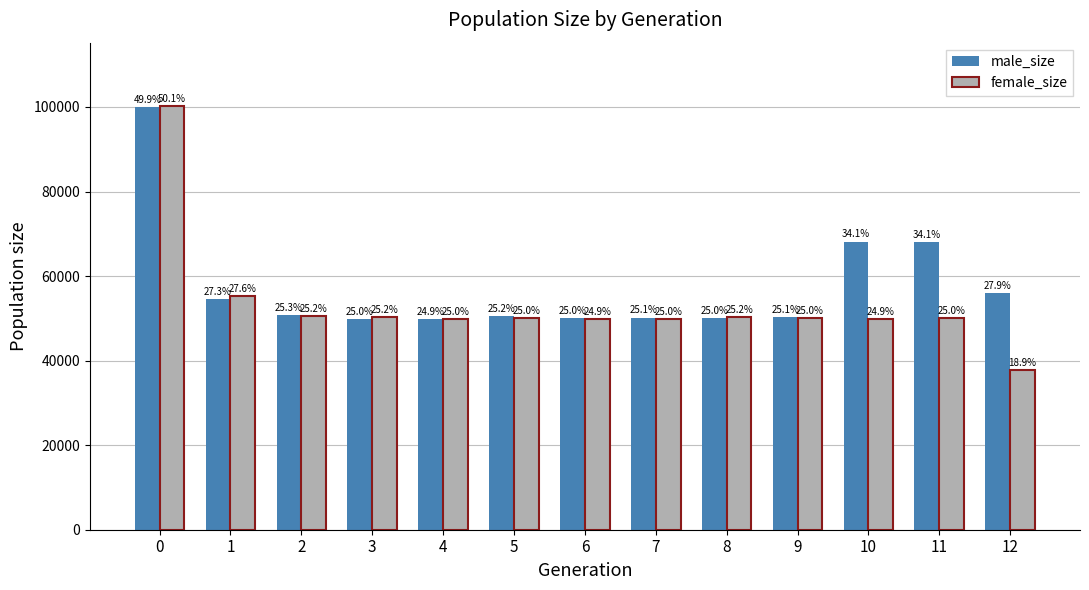

How many bars are there in each group?

2